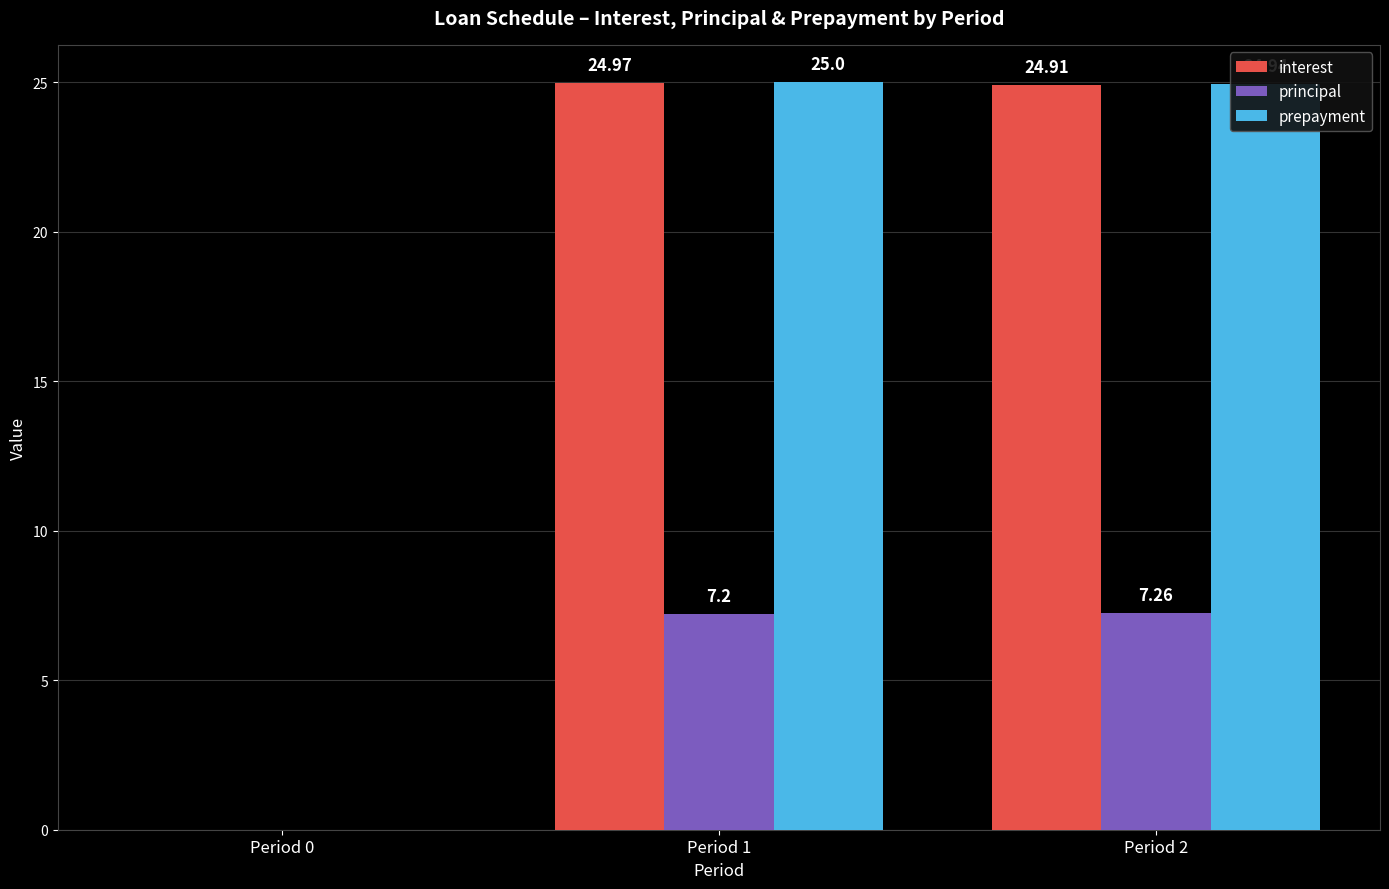

At which label is interest closest to 12?

Period 0